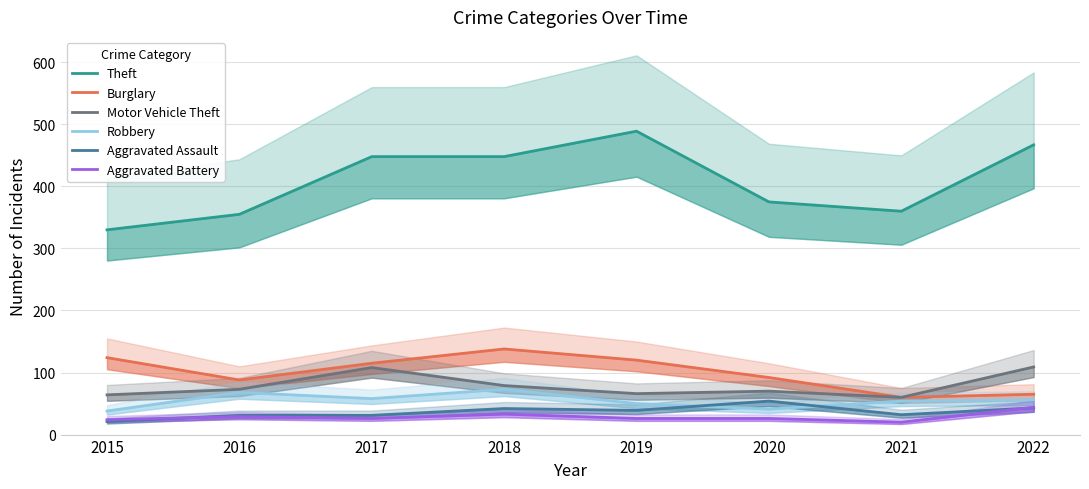

What are all the series names shown in the legend?

Theft, Burglary, Motor Vehicle Theft, Robbery, Aggravated Assault, Aggravated Battery